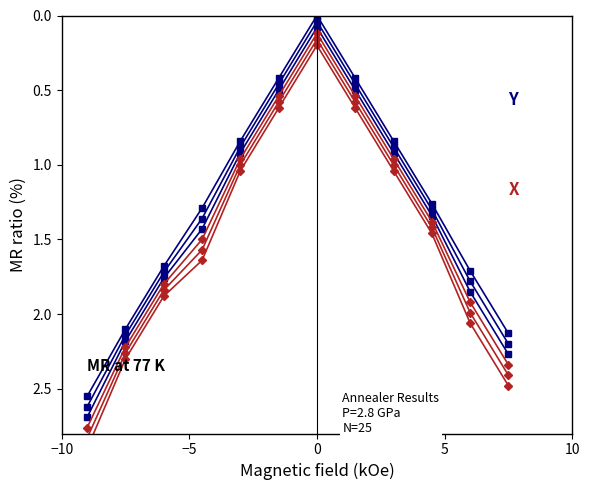

What is the minimum value for Annealer 3?

0.1